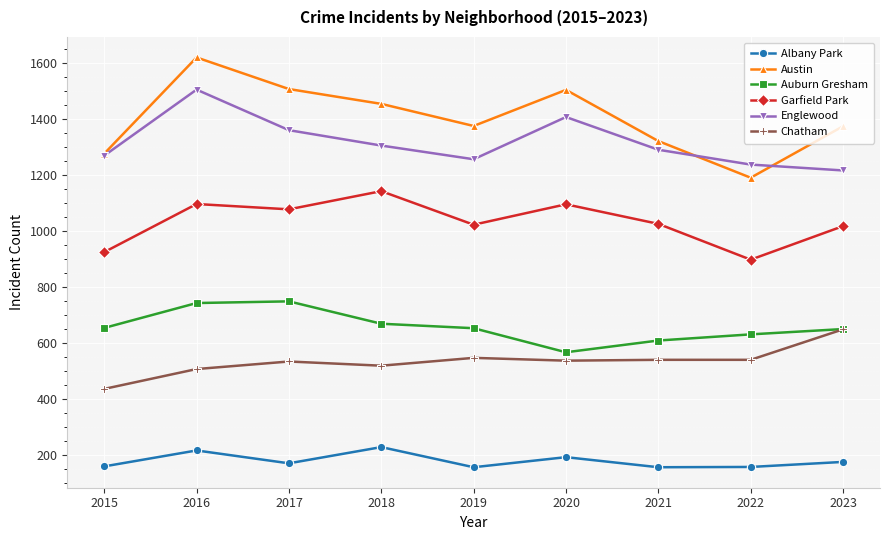

How many interior local peaks does the Garfield Park series have?

3